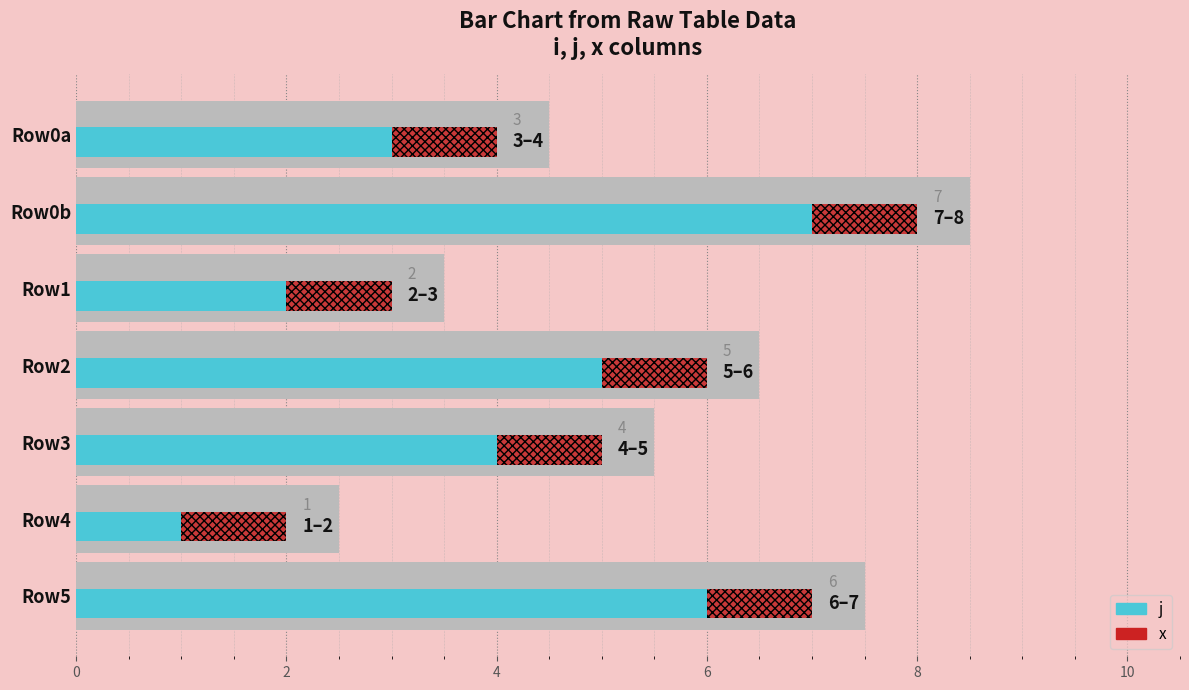

Rank the series by their maximum value, from lowest to highest.

x, j